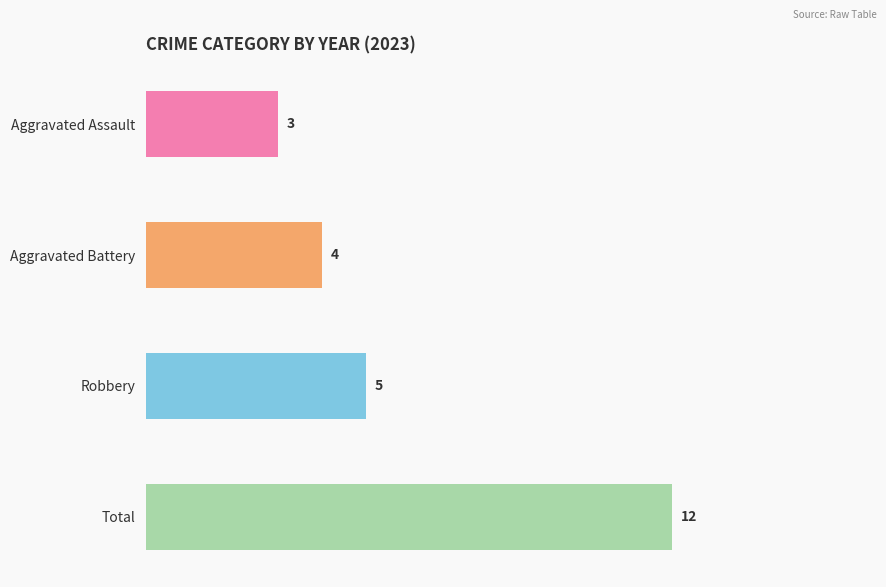

What is the greatest value displayed?

12